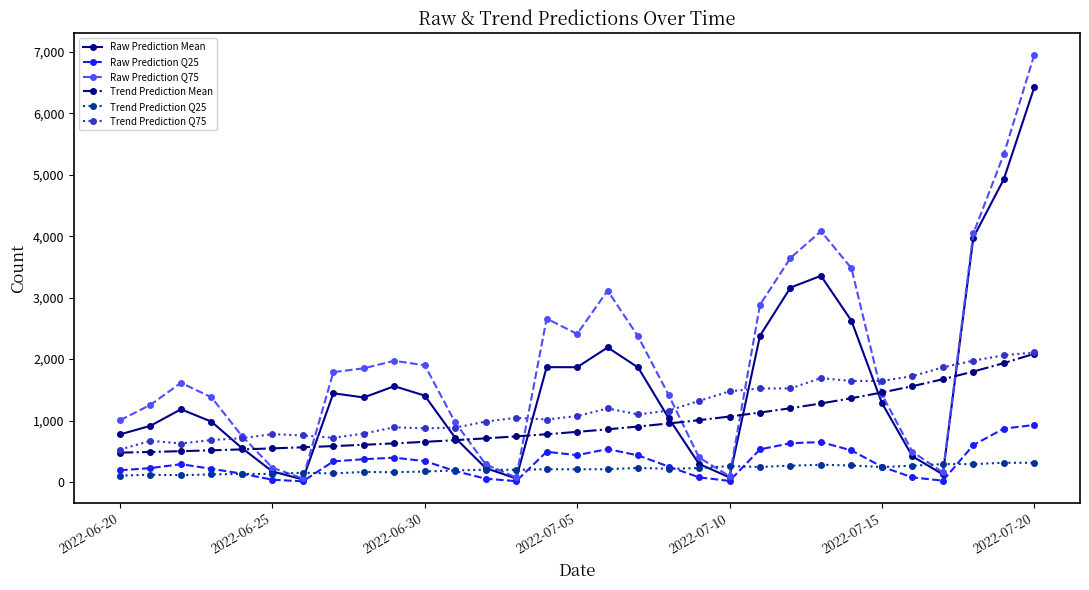

What is the value of the Raw Prediction Mean point at the 2nd from the left?

914.5